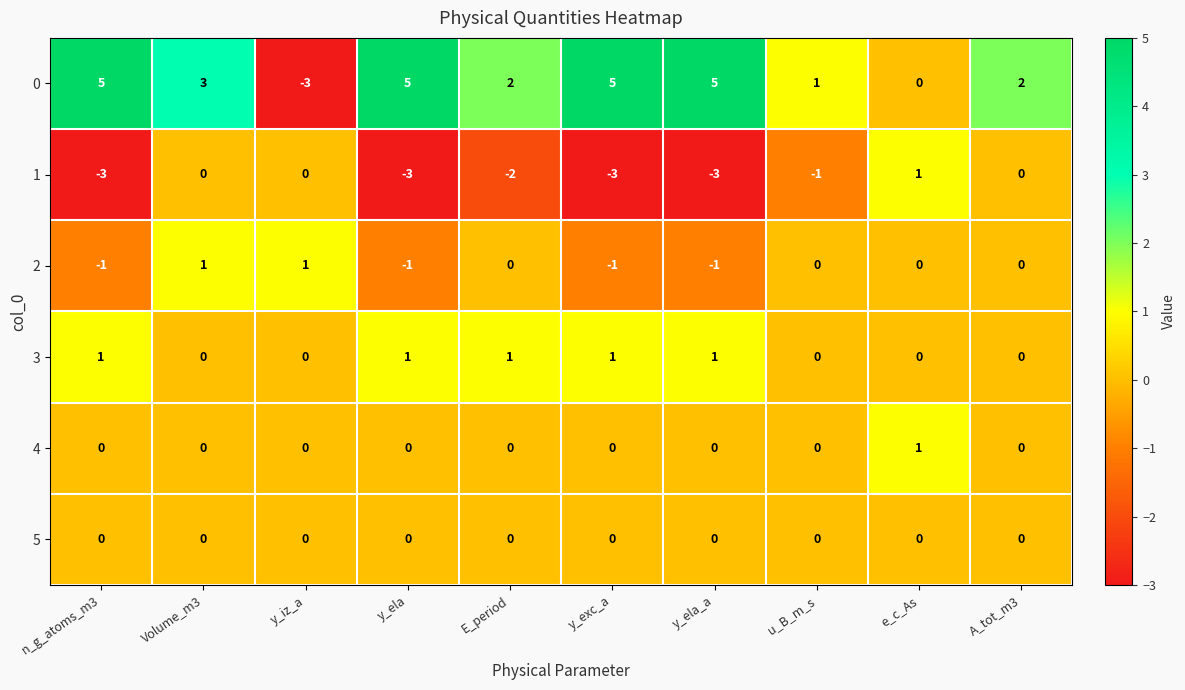

True or false: 1 has a value of -2 at E_period.

True